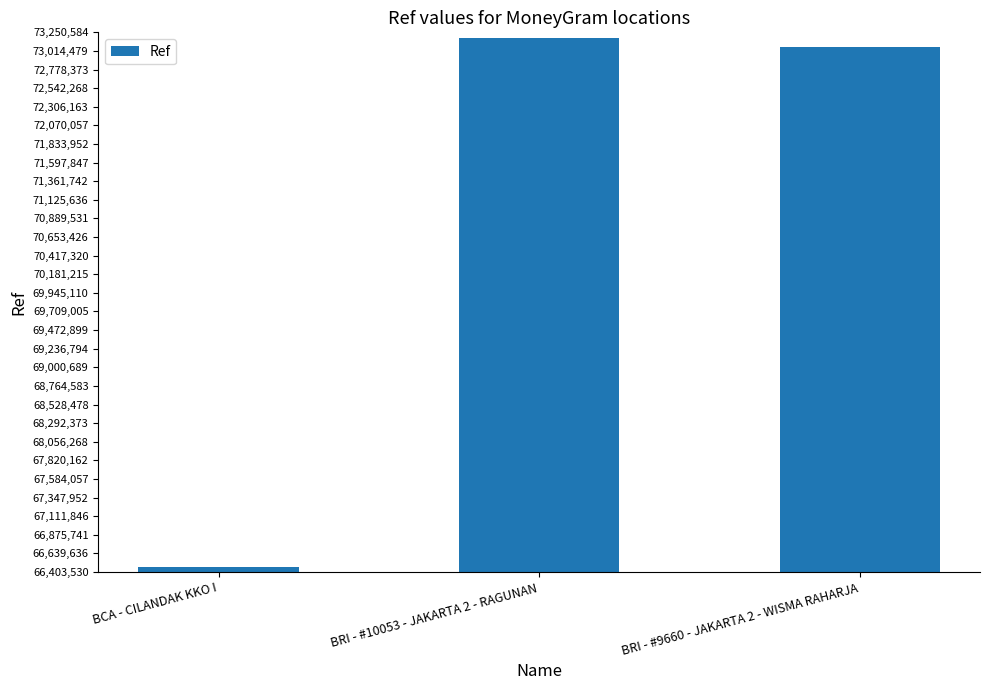

What is the maximum value shown in the chart?

73177407